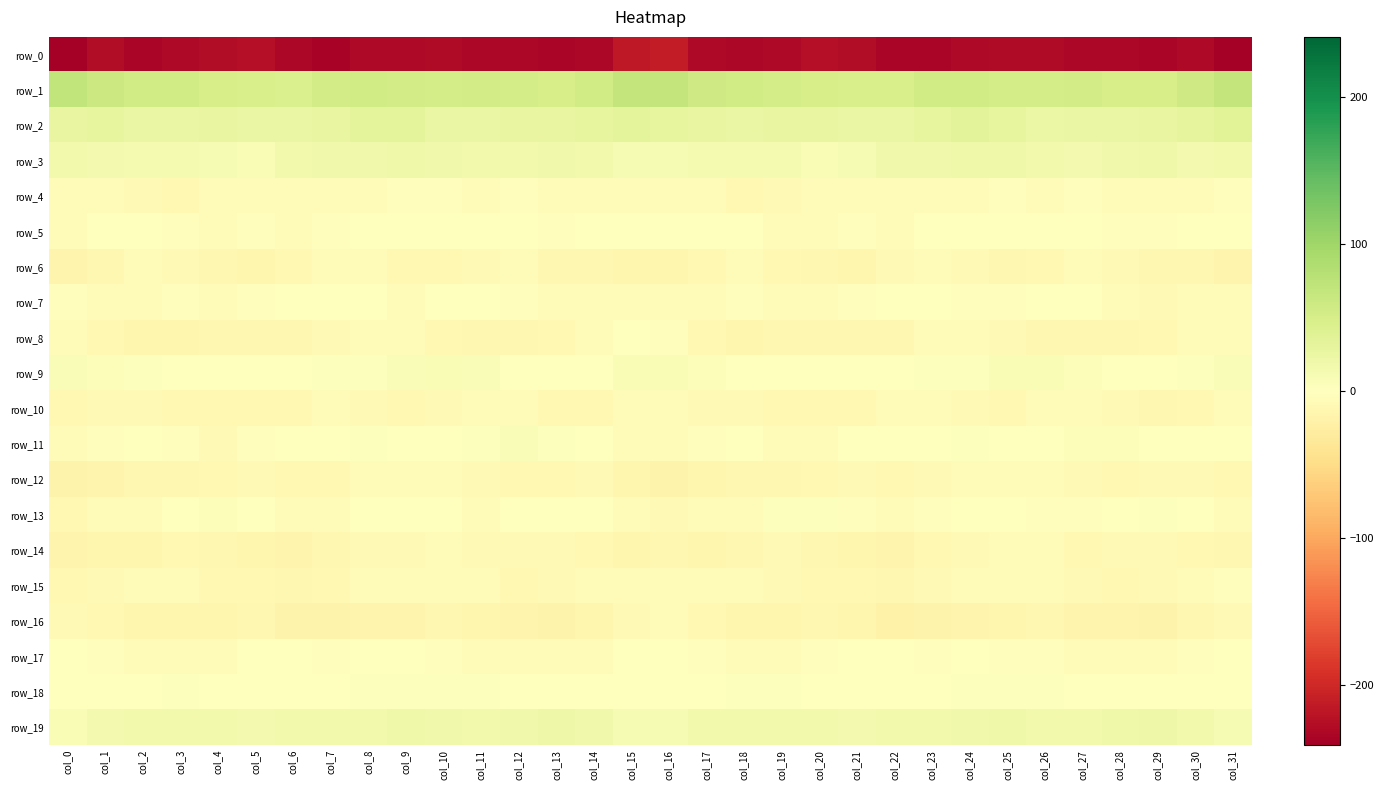

What is the difference between the maximum and second lowest values in the row_18 series?

4.5